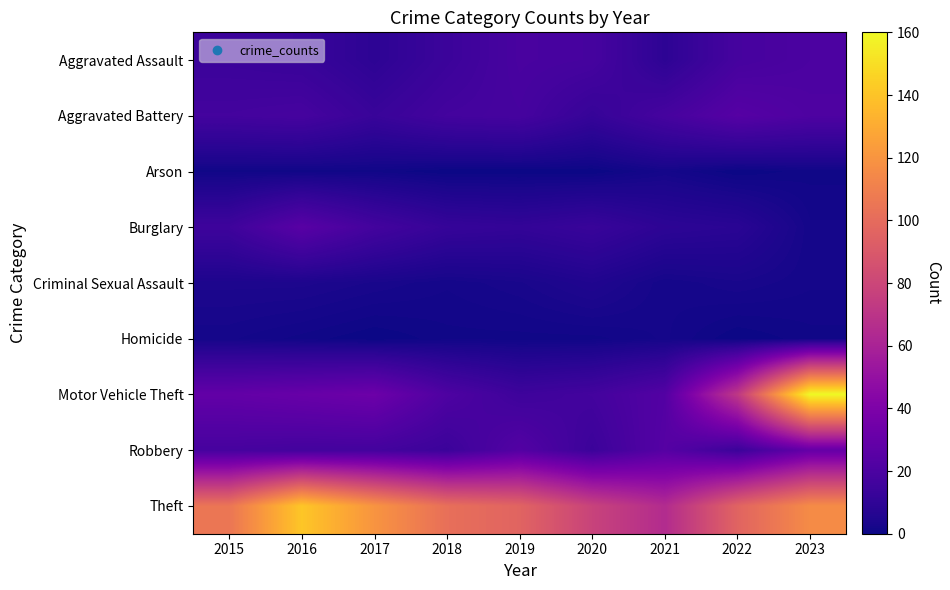

What is the greatest value displayed?

160